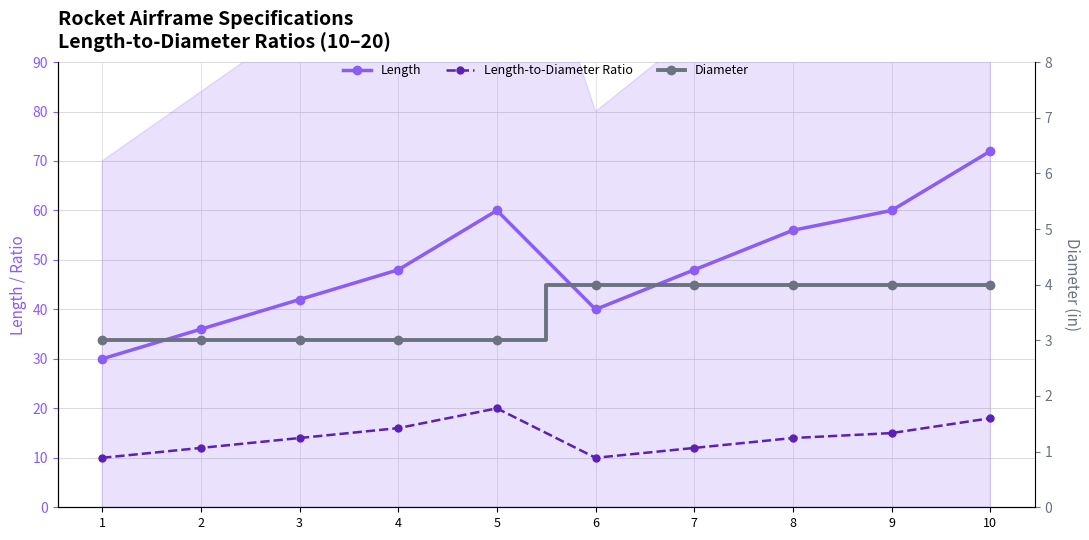

True or false: Length-to-Diameter Ratio and Diameter intersect in this chart.

False